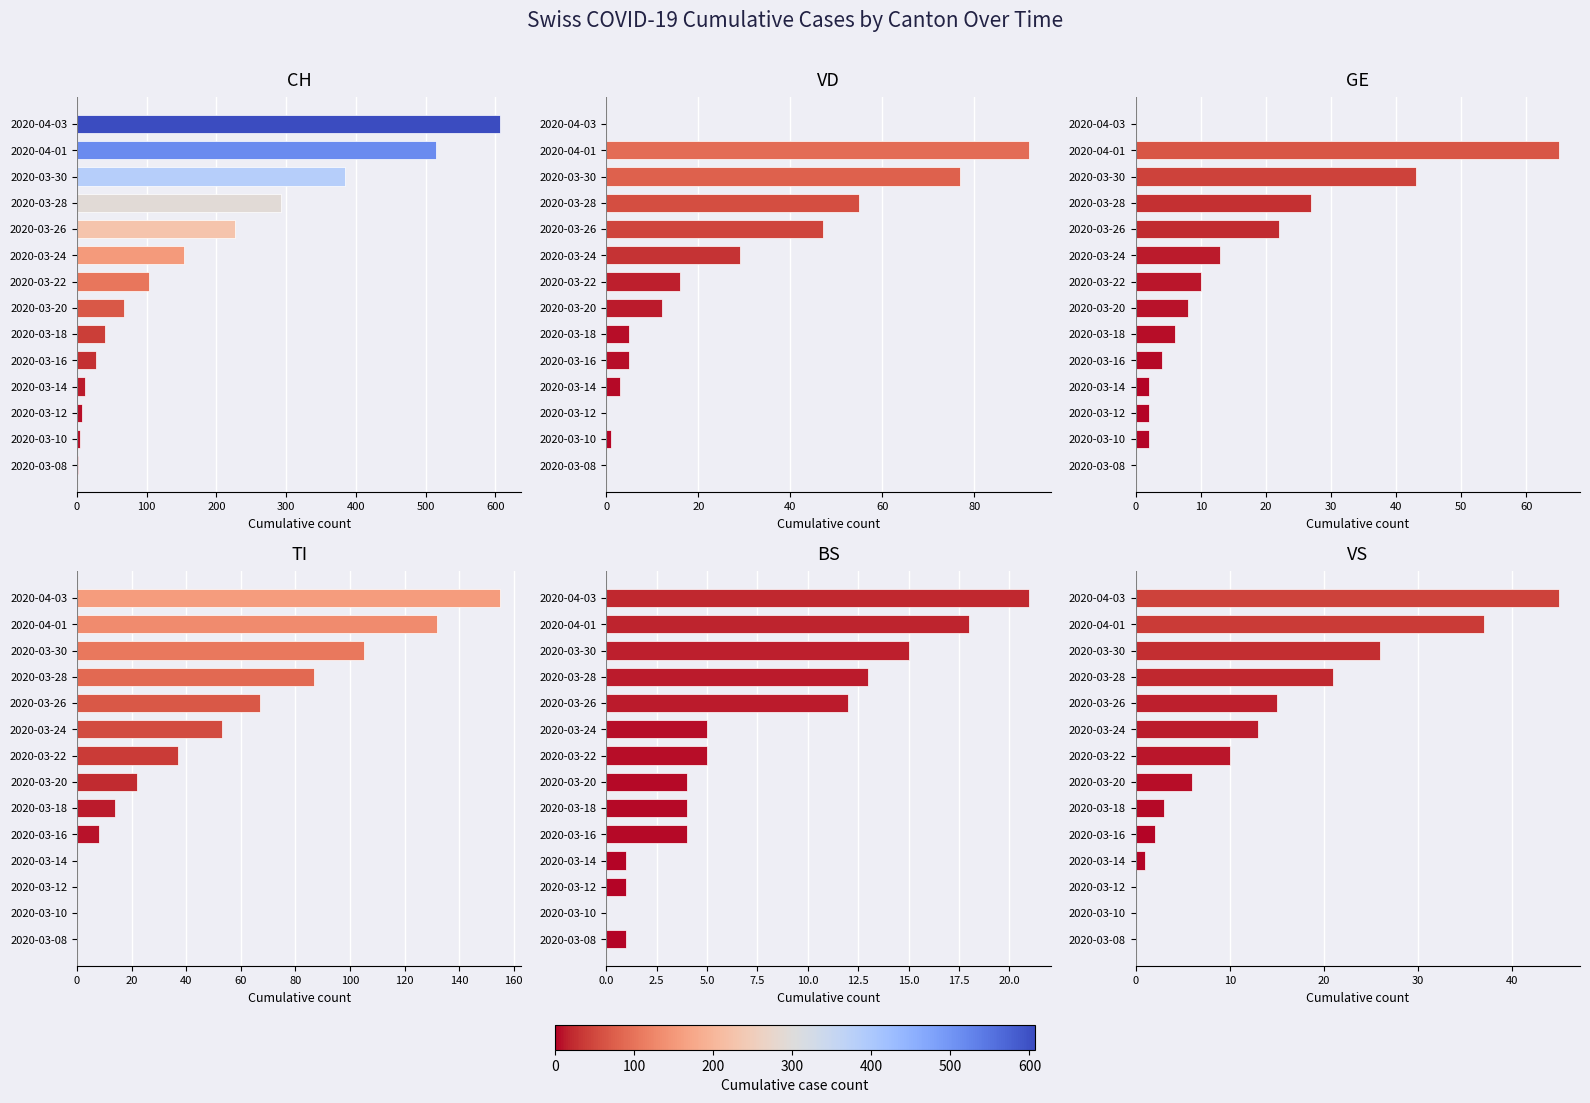

How many data points does each series have?

14